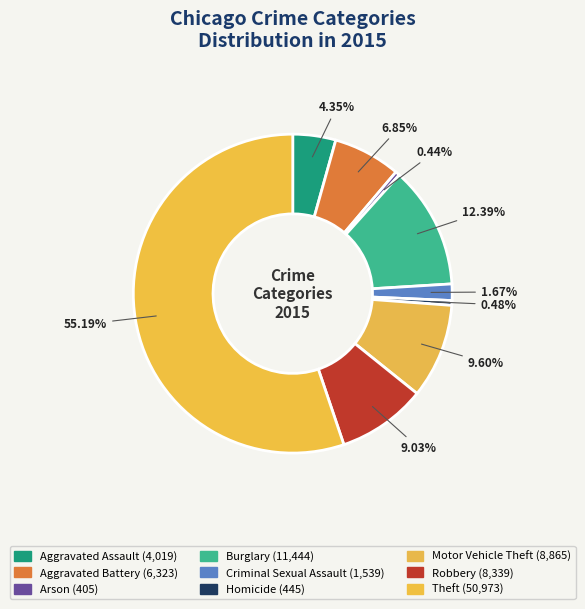

To the nearest percent, what is the difference between the Theft and Robbery slice percentages?

46%